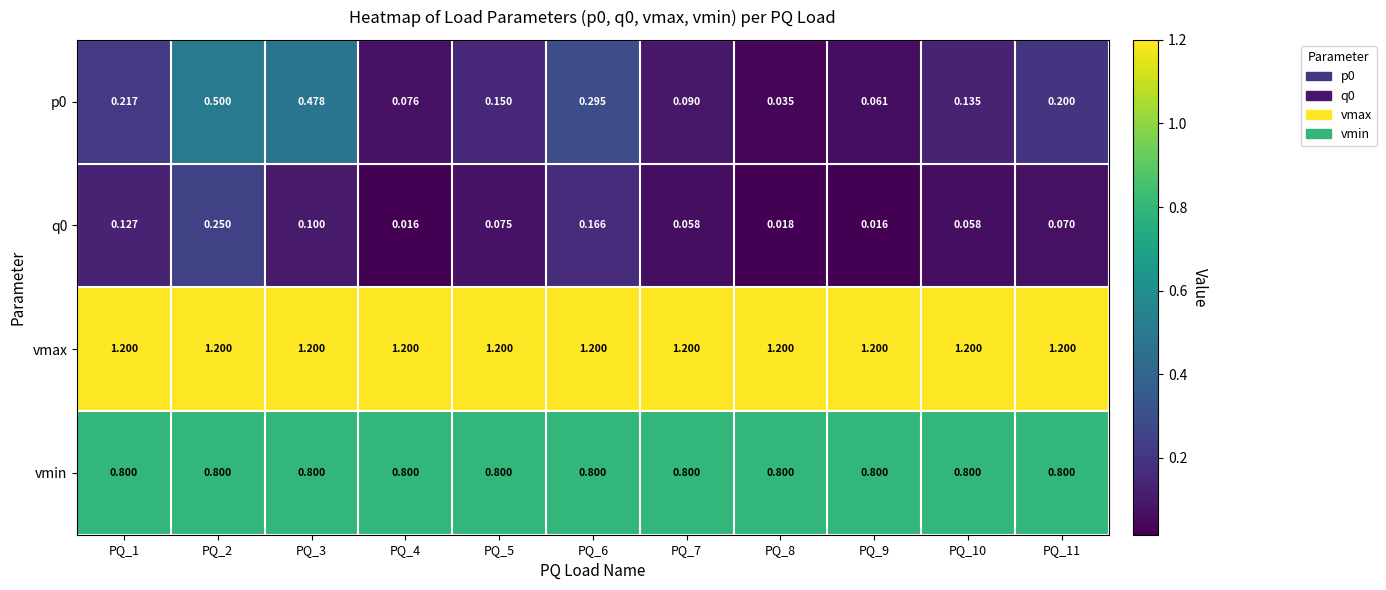

Which series has the largest total across all categories?

vmax